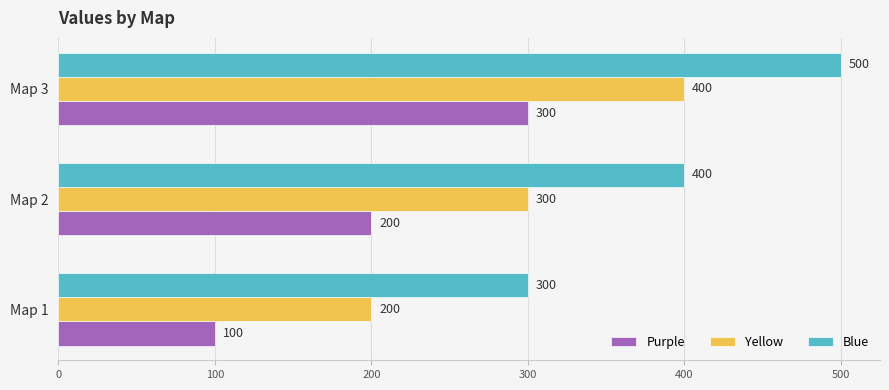

What is the average value of the Purple series?

200